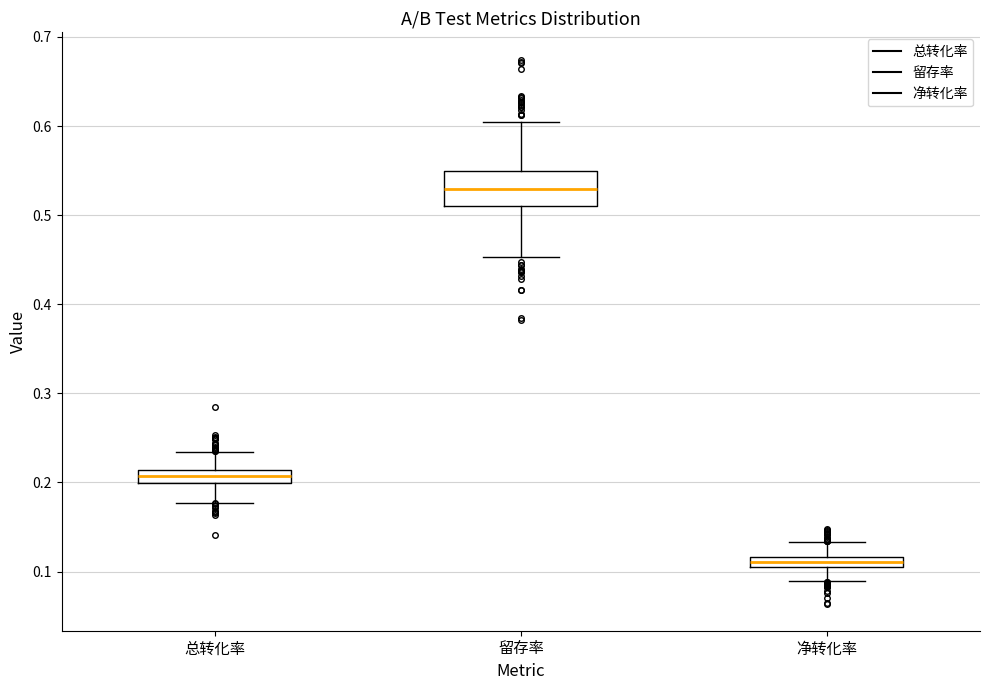

Which box has the highest median line?

留存率